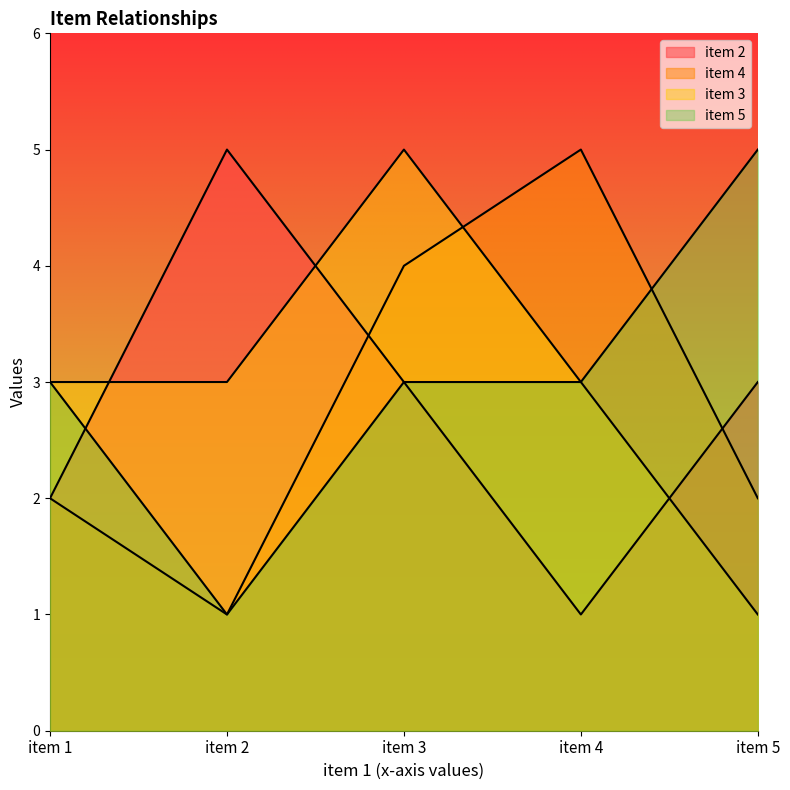

The value of item 4 at item 1 is 1. True or false?

False